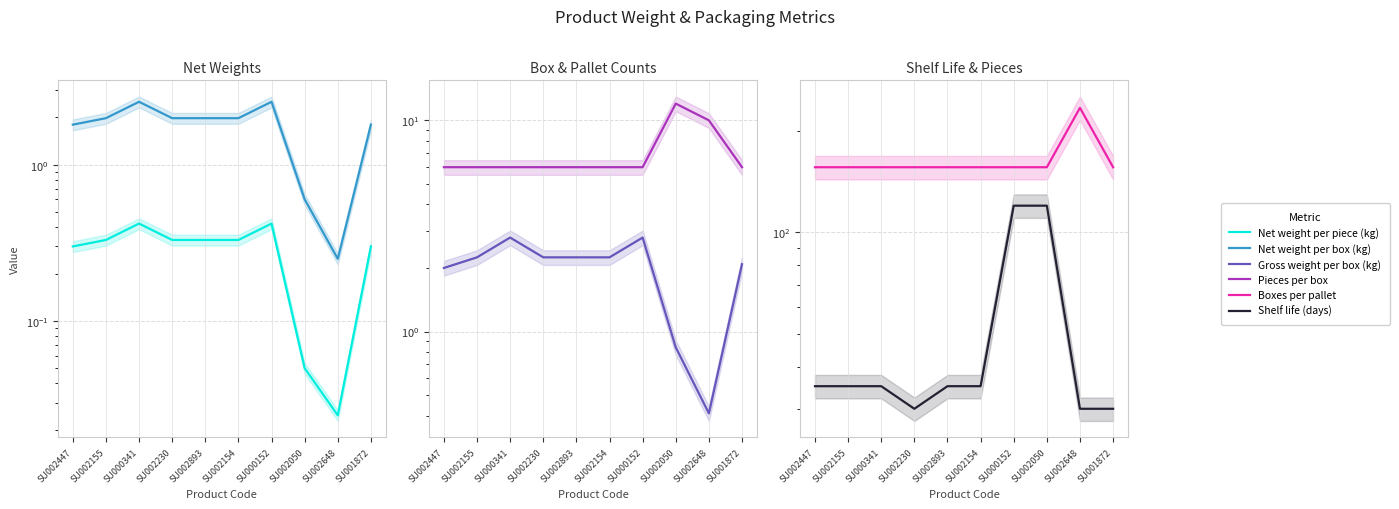

What is the spread (max minus min) of values at SU000341?

155.6